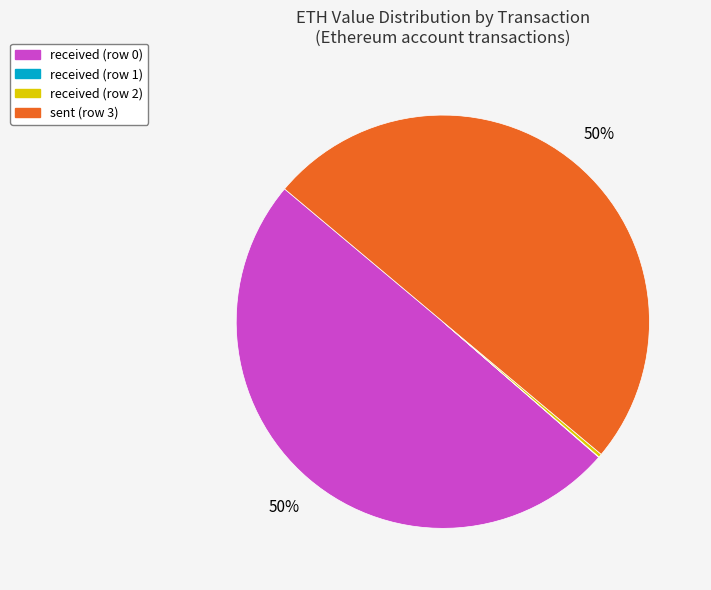

Does received (row 0) represent more than half of the total?

No